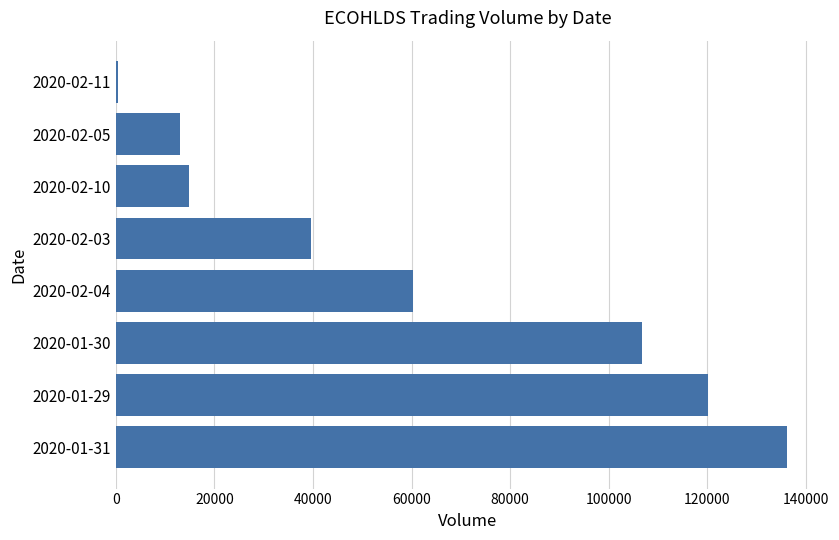

Does the chart contain stacked bars?

No